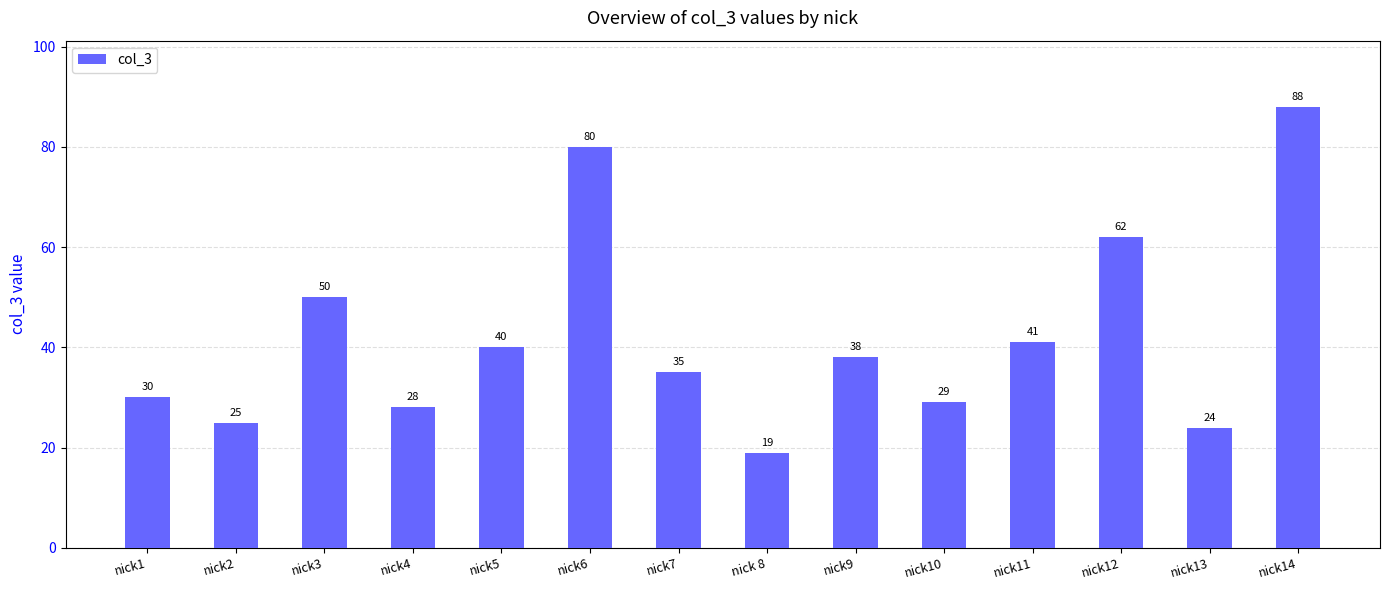

Rank the categories by value from highest to lowest.

nick14, nick6, nick12, nick3, nick11, nick5, nick9, nick7, nick1, nick10, nick4, nick2, nick13, nick 8